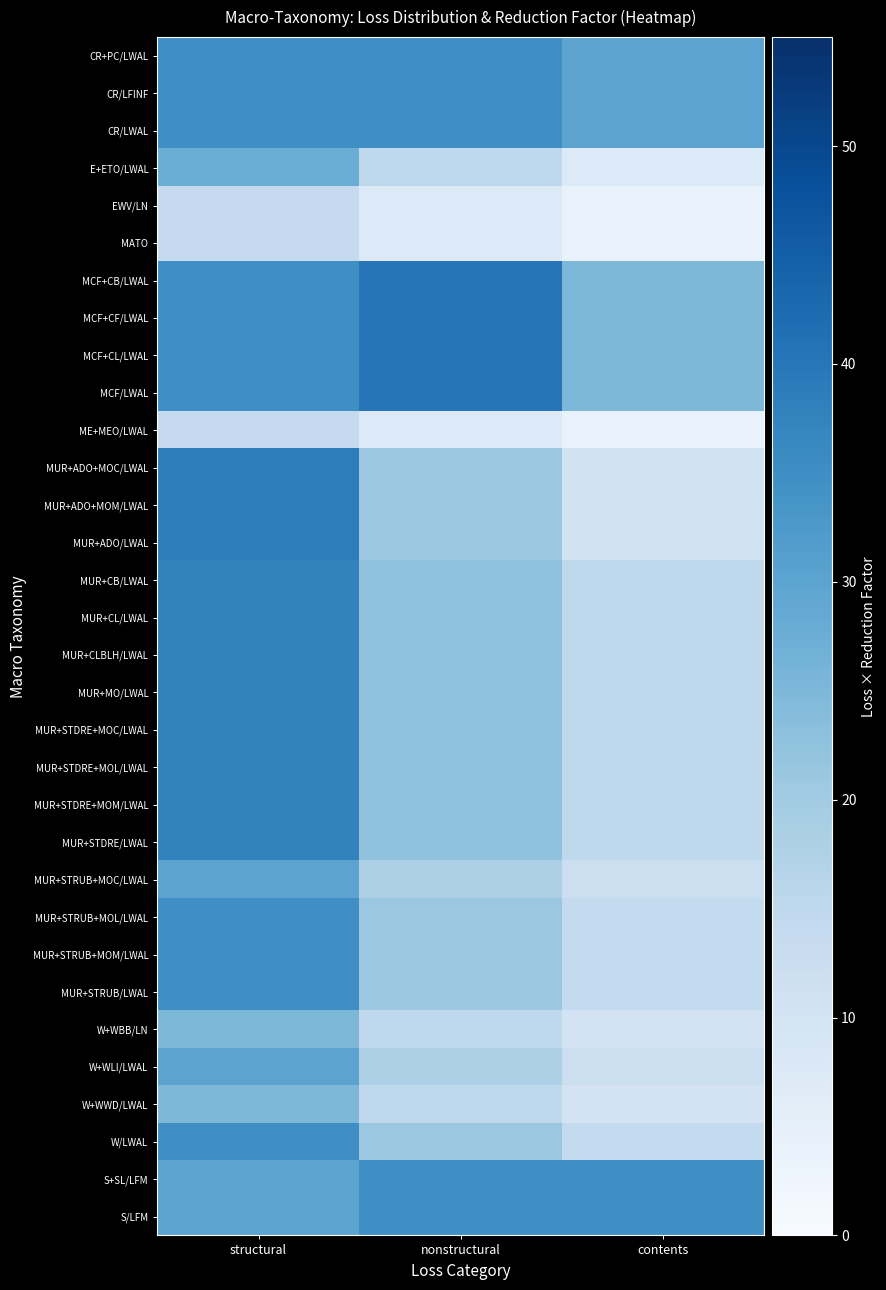

Reading left to right, list all the values displayed in this chart.

CR+PC/LWAL: structural=35.0	nonstructural=35.0	contents=30.0
CR/LFINF: structural=35.0	nonstructural=35.0	contents=30.0
CR/LWAL: structural=35.0	nonstructural=35.0	contents=30.0
E+ETO/LWAL: structural=27.5	nonstructural=15.0	contents=7.5
EWV/LN: structural=13.8	nonstructural=7.5	contents=3.8
MATO: structural=13.8	nonstructural=7.5	contents=3.8
MCF+CB/LWAL: structural=35.0	nonstructural=40.0	contents=25.0
MCF+CF/LWAL: structural=35.0	nonstructural=40.0	contents=25.0
MCF+CL/LWAL: structural=35.0	nonstructural=40.0	contents=25.0
MCF/LWAL: structural=35.0	nonstructural=40.0	contents=25.0
ME+MEO/LWAL: structural=13.8	nonstructural=7.5	contents=3.8
MUR+ADO+MOC/LWAL: structural=38.5	nonstructural=21.0	contents=10.5
MUR+ADO+MOM/LWAL: structural=38.5	nonstructural=21.0	contents=10.5
MUR+ADO/LWAL: structural=38.5	nonstructural=21.0	contents=10.5
MUR+CB/LWAL: structural=37.5	nonstructural=22.5	contents=15.0
MUR+CL/LWAL: structural=37.5	nonstructural=22.5	contents=15.0
MUR+CLBLH/LWAL: structural=37.5	nonstructural=22.5	contents=15.0
MUR+MO/LWAL: structural=37.5	nonstructural=22.5	contents=15.0
MUR+STDRE+MOC/LWAL: structural=37.5	nonstructural=22.5	contents=15.0
MUR+STDRE+MOL/LWAL: structural=37.5	nonstructural=22.5	contents=15.0
MUR+STDRE+MOM/LWAL: structural=37.5	nonstructural=22.5	contents=15.0
MUR+STDRE/LWAL: structural=37.5	nonstructural=22.5	contents=15.0
MUR+STRUB+MOC/LWAL: structural=30.0	nonstructural=18.0	contents=12.0
MUR+STRUB+MOL/LWAL: structural=35.0	nonstructural=21.0	contents=14.0
MUR+STRUB+MOM/LWAL: structural=35.0	nonstructural=21.0	contents=14.0
MUR+STRUB/LWAL: structural=35.0	nonstructural=21.0	contents=14.0
W+WBB/LN: structural=25.0	nonstructural=15.0	contents=10.0
W+WLI/LWAL: structural=30.0	nonstructural=18.0	contents=12.0
W+WWD/LWAL: structural=25.0	nonstructural=15.0	contents=10.0
W/LWAL: structural=35.0	nonstructural=21.0	contents=14.0
S+SL/LFM: structural=30.0	nonstructural=35.0	contents=35.0
S/LFM: structural=30.0	nonstructural=35.0	contents=35.0